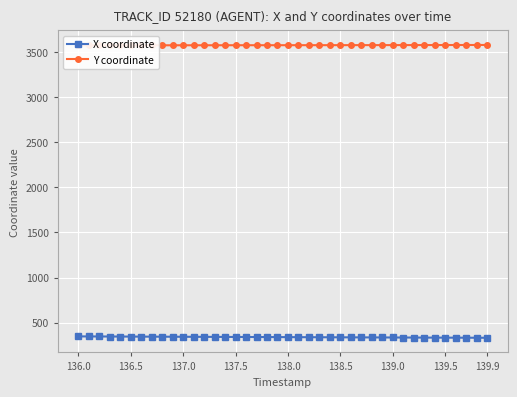

What is the highest value of the X coordinate series?

348.3